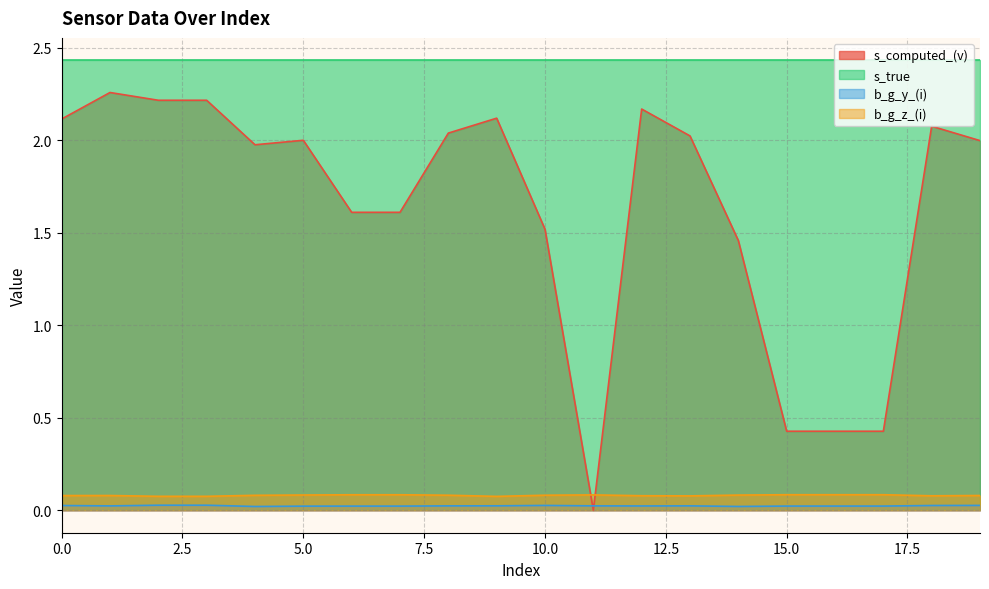

Which series has the largest range (max minus min)?

s_computed_(v)